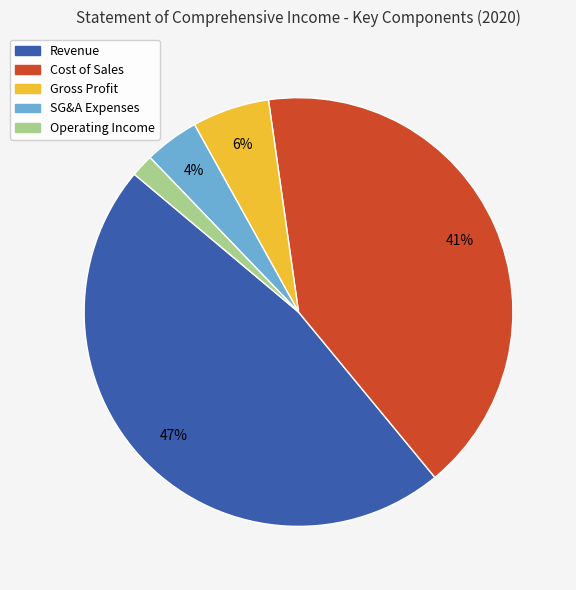

Does any single category account for the majority?

No